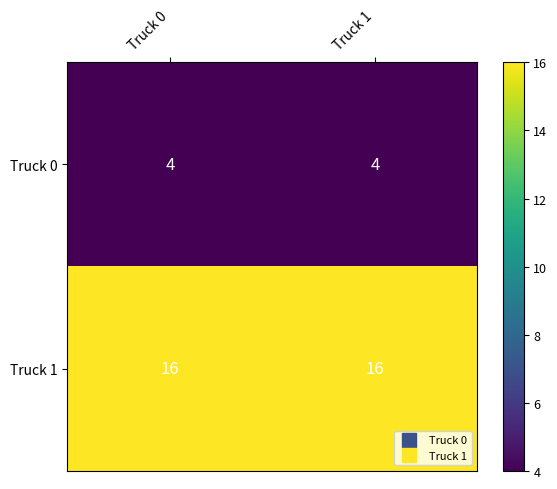

Is the value of Truck 1 at Truck 0 greater than the value of Truck 0 at Truck 0?

Yes